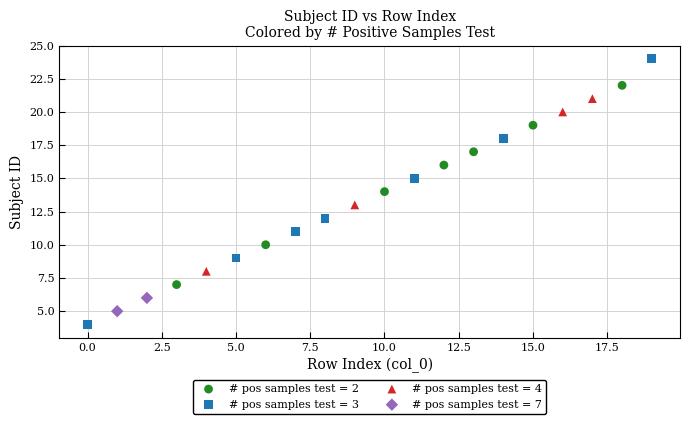

What are all the series names shown in the legend?

# pos samples test = 2, # pos samples test = 3, # pos samples test = 4, # pos samples test = 7